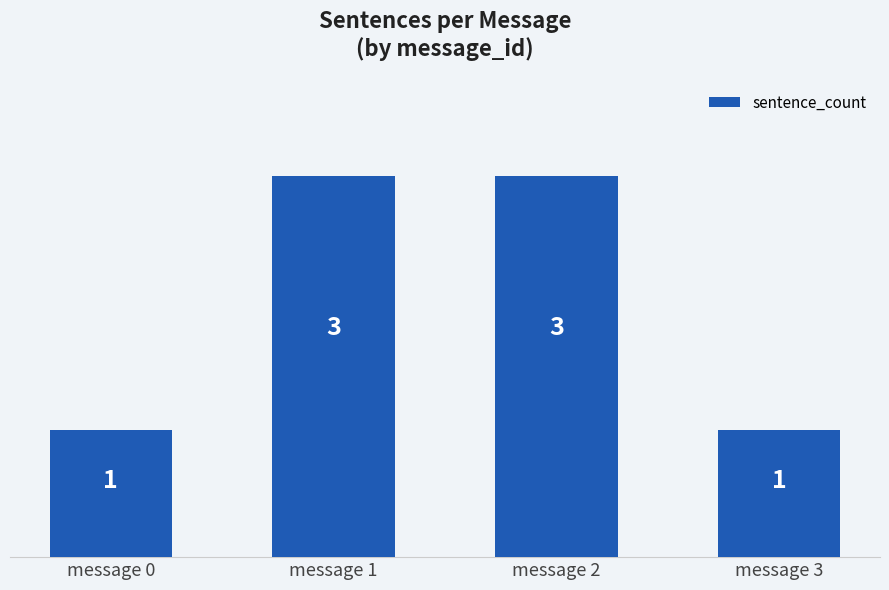

What is the average value?

2